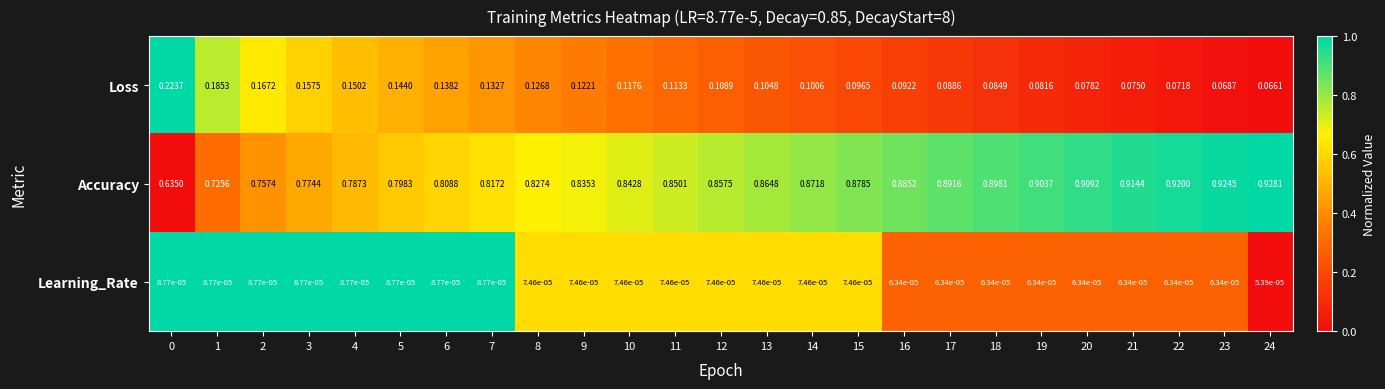

Count the number of categories in the chart.

25